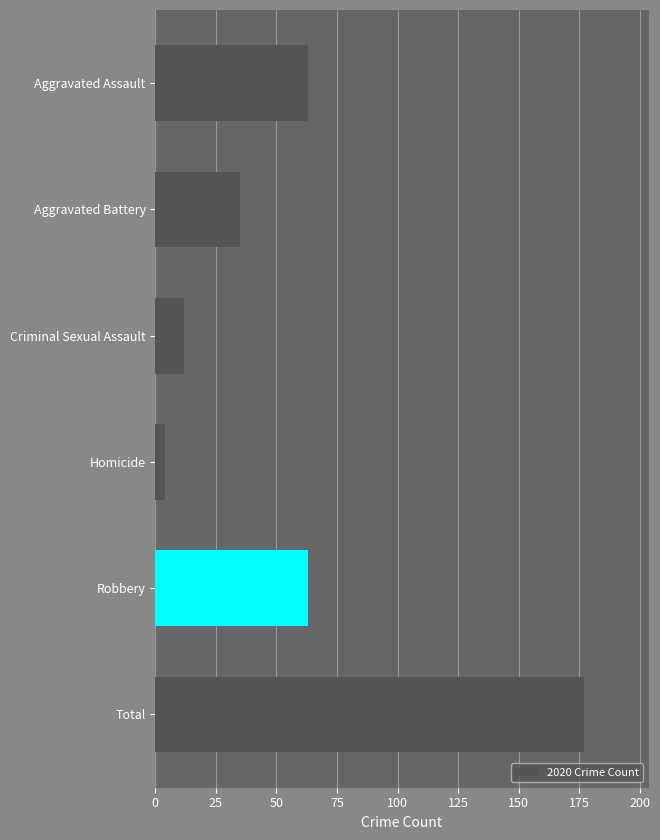

Approximately how many times larger is the value at Criminal Sexual Assault compared to Aggravated Battery?

0.3